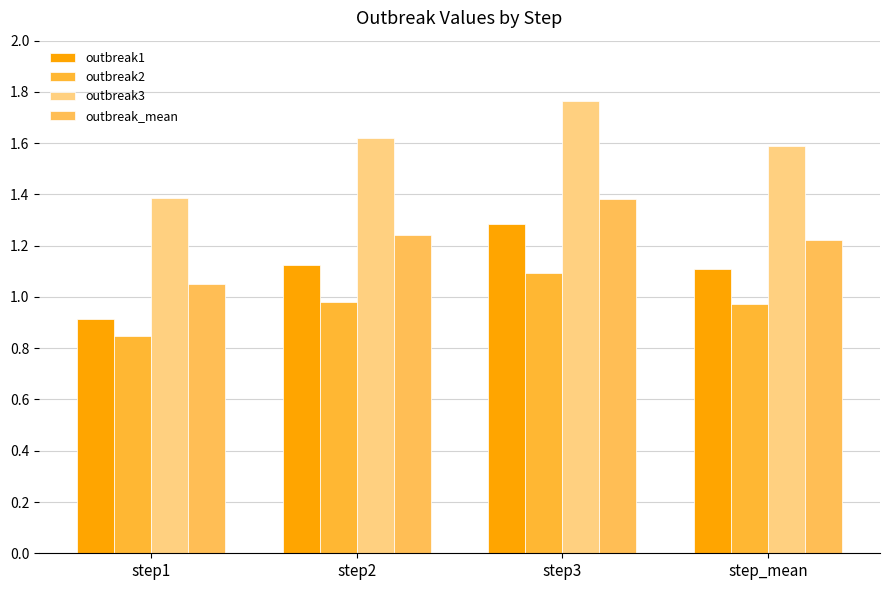

Which series has the largest range (max minus min)?

outbreak3